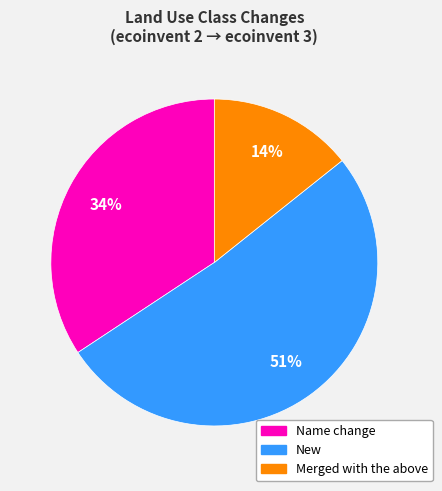

Is there a majority slice in this chart?

Yes